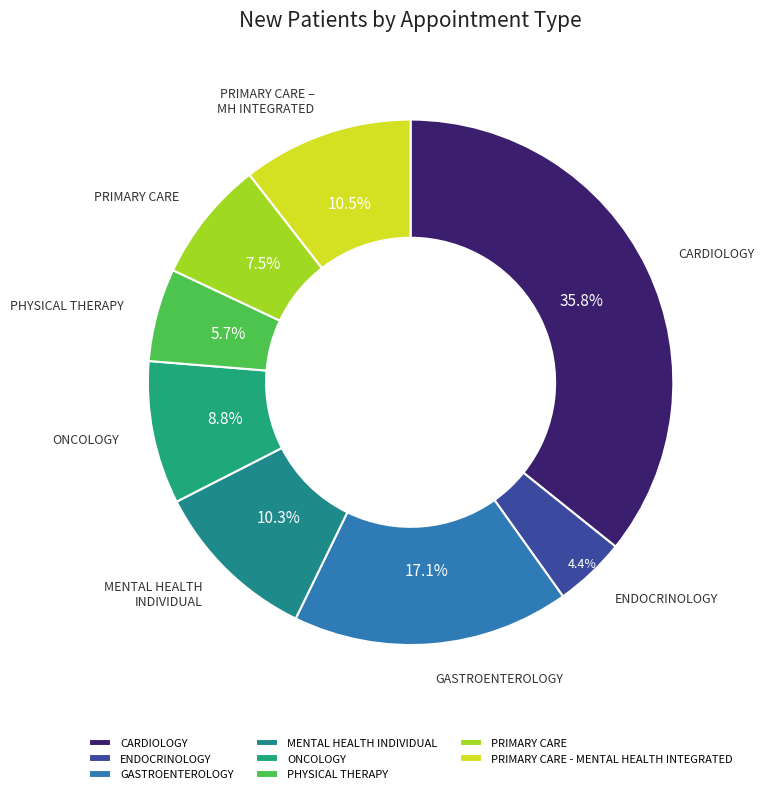

To the nearest percent, what percentage of the pie is PRIMARY CARE?

7%